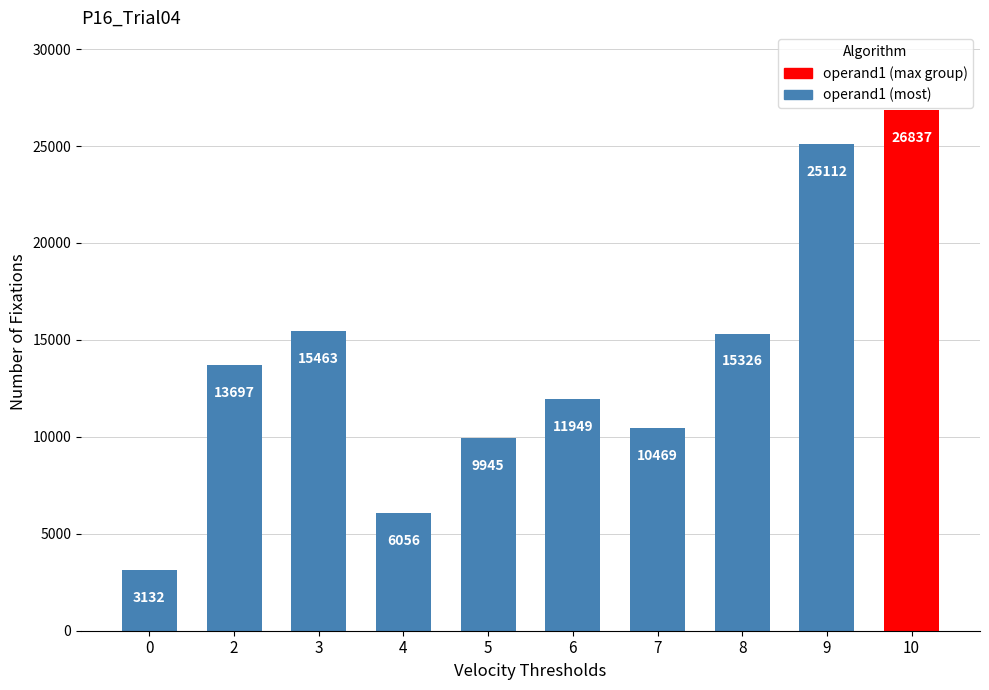

Rank the categories by value from highest to lowest.

10, 9, 3, 8, 2, 6, 7, 5, 4, 0